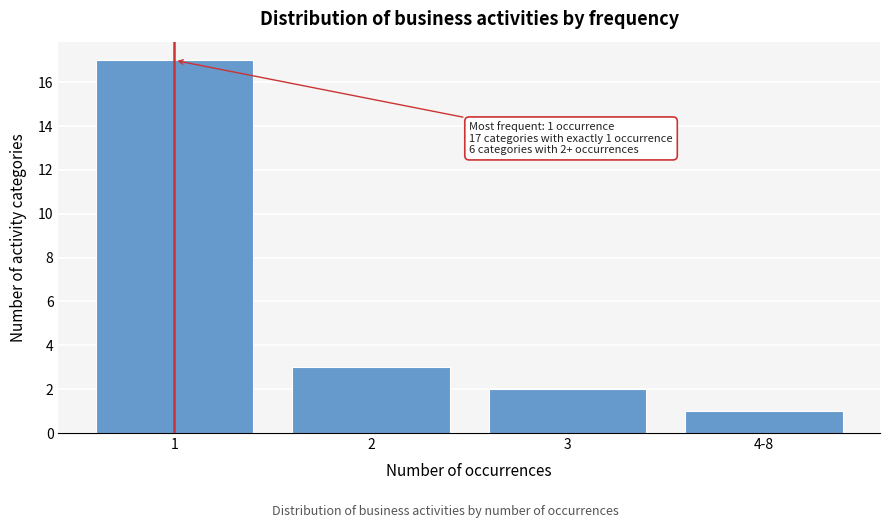

Reading right to left, transcribe all the data shown in this chart.

1	2	3	17